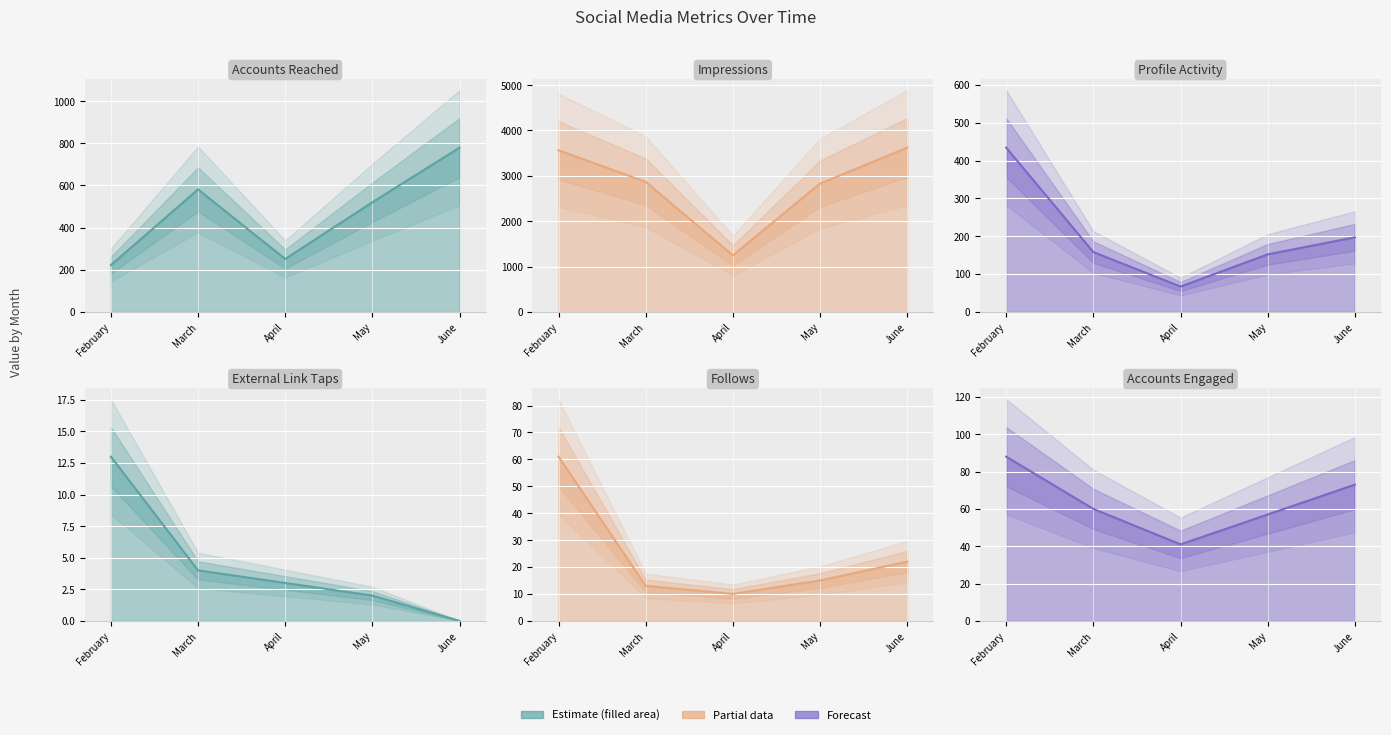

True or false: external_link_taps and profile_activity cross at least once.

False